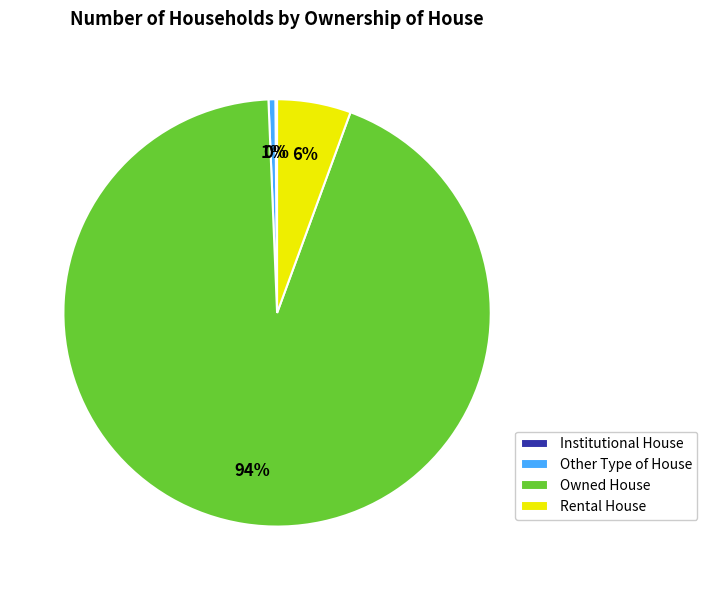

Which slice is the largest?

Owned House